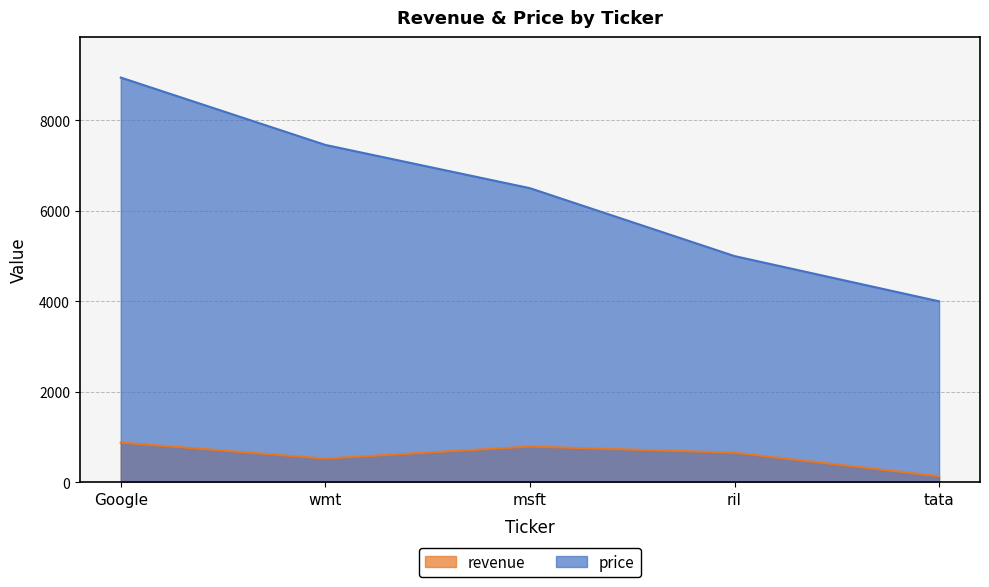

The value of price at tata is 3999. True or false?

True